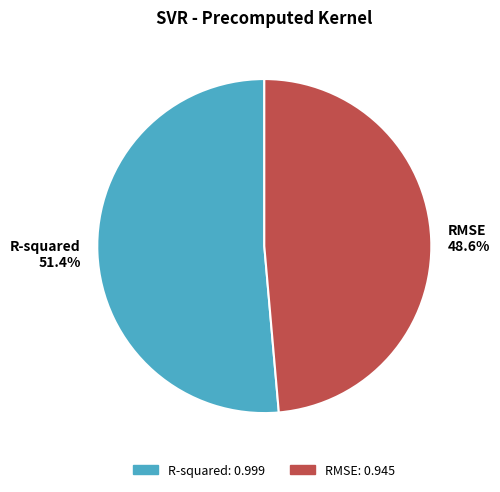

How many segments does this pie chart have?

2